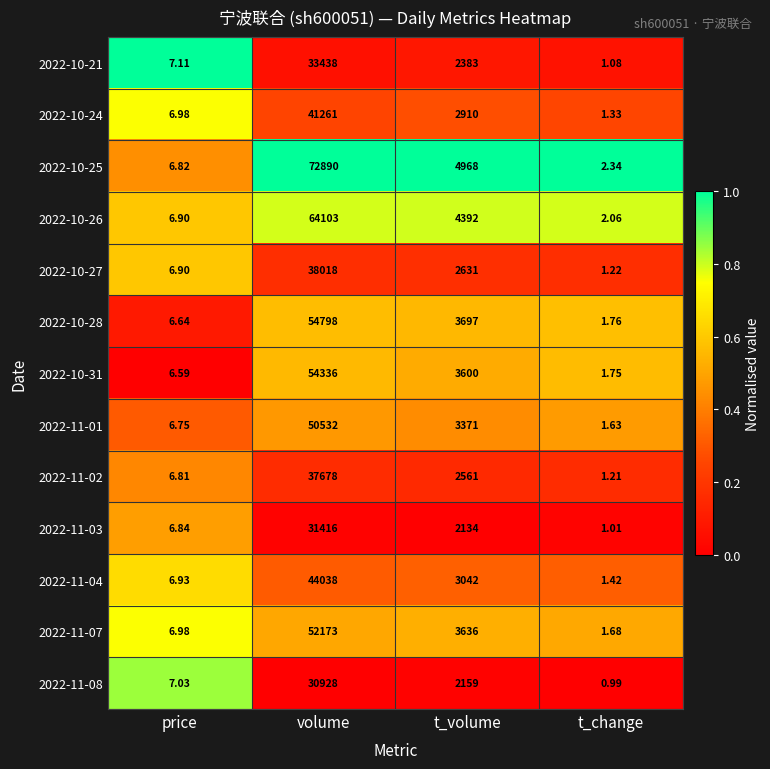

At which category is the sum across all series the highest?

volume